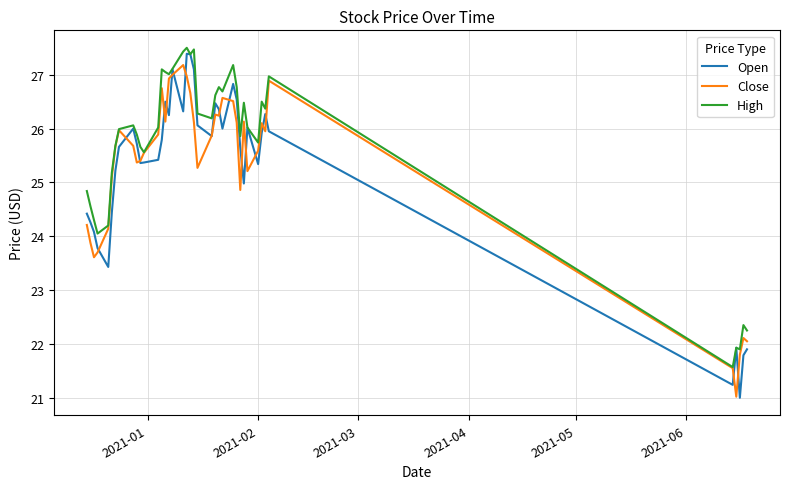

What is the greatest value displayed?

27.5